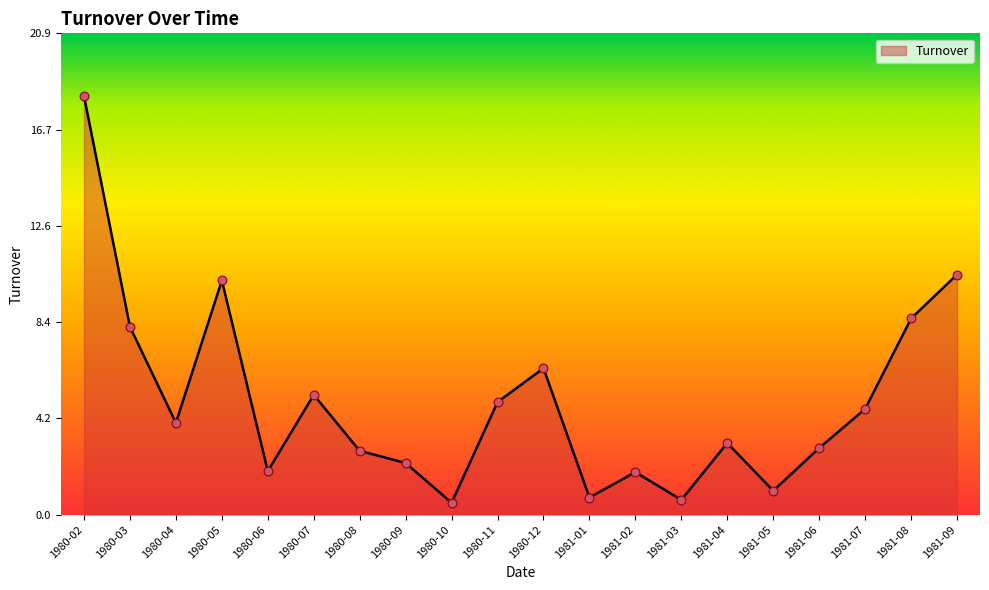

Approximately how many times larger is the value at 1980-04 compared to 1980-08?

1.4